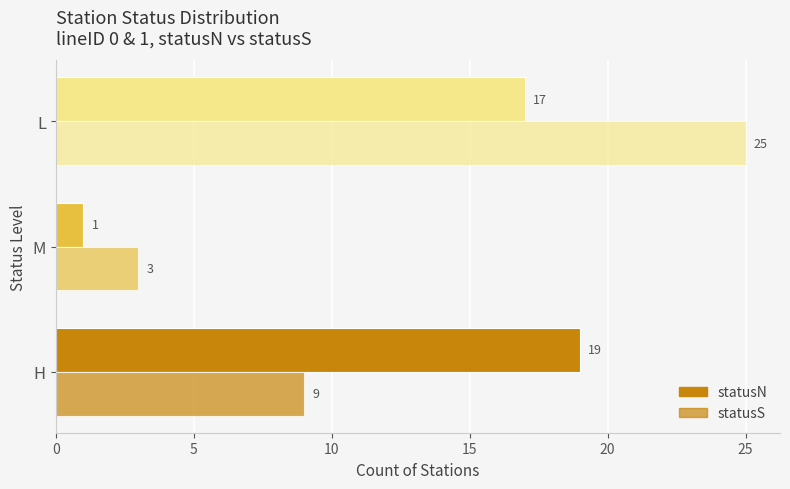

Count the statusN values in the range 1 to 19.

3